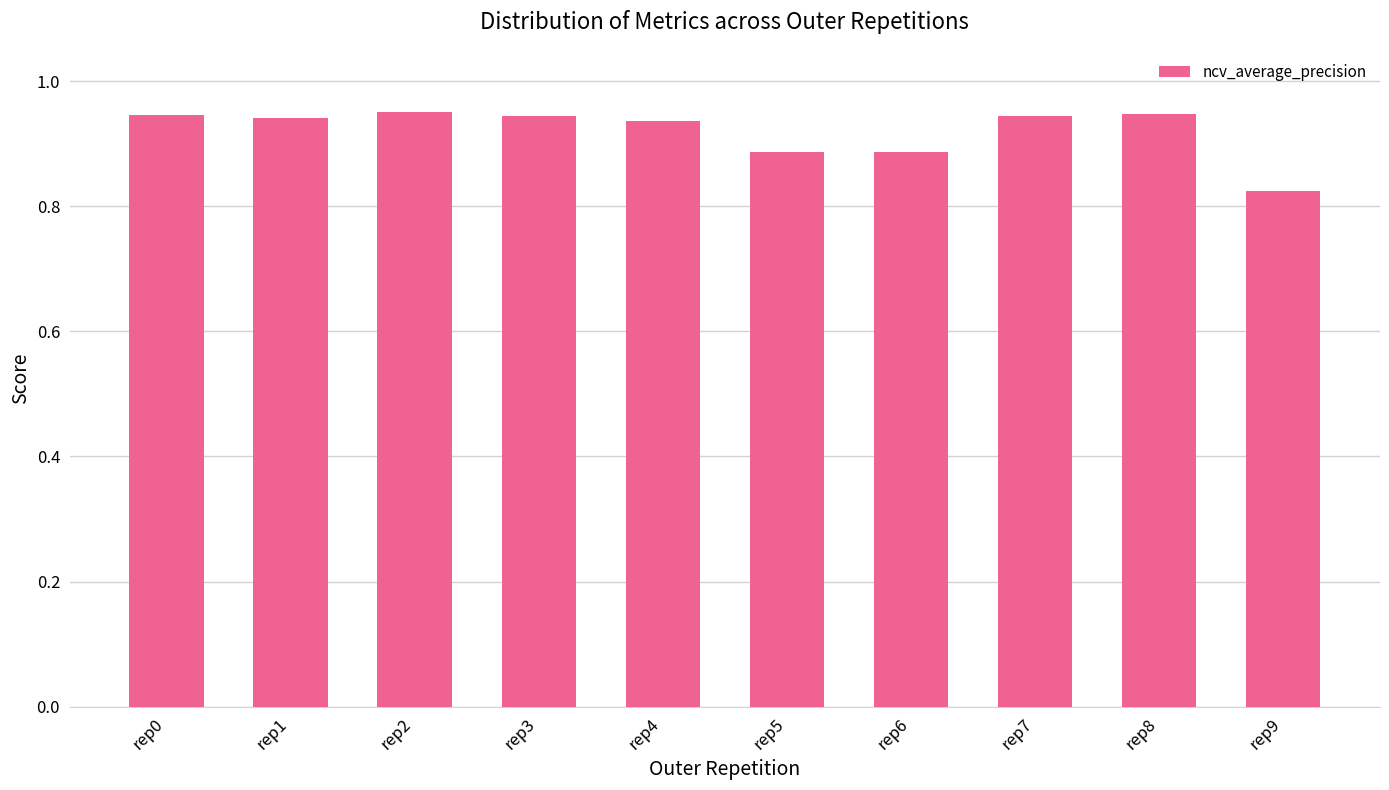

The chart shows a value of 0.6 at rep2. True or false?

False